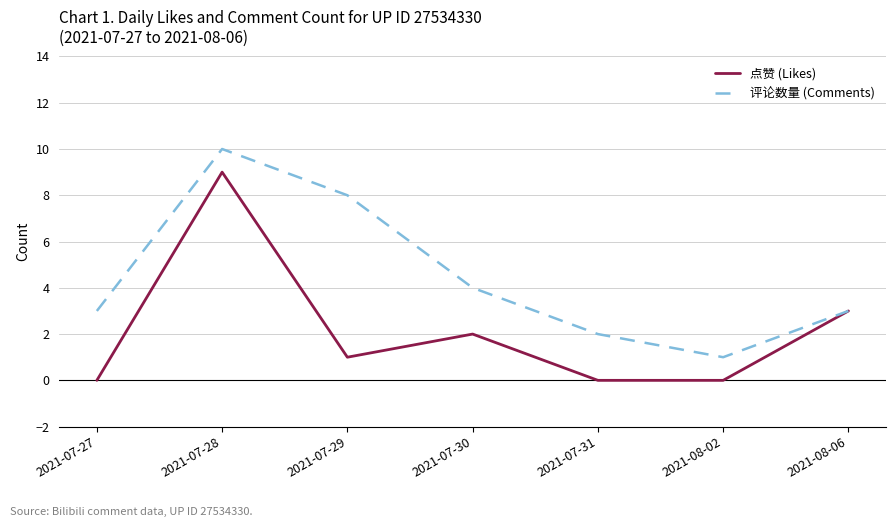

At how many categories does at least one series exceed 9?

1